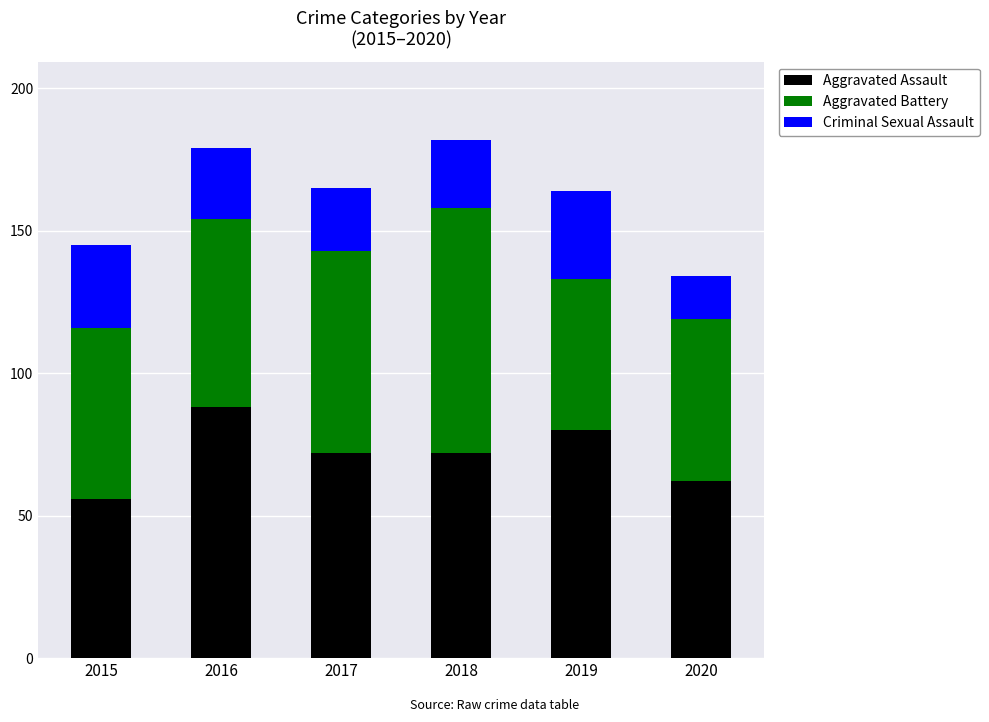

What is the total value across all series at 2020?

134